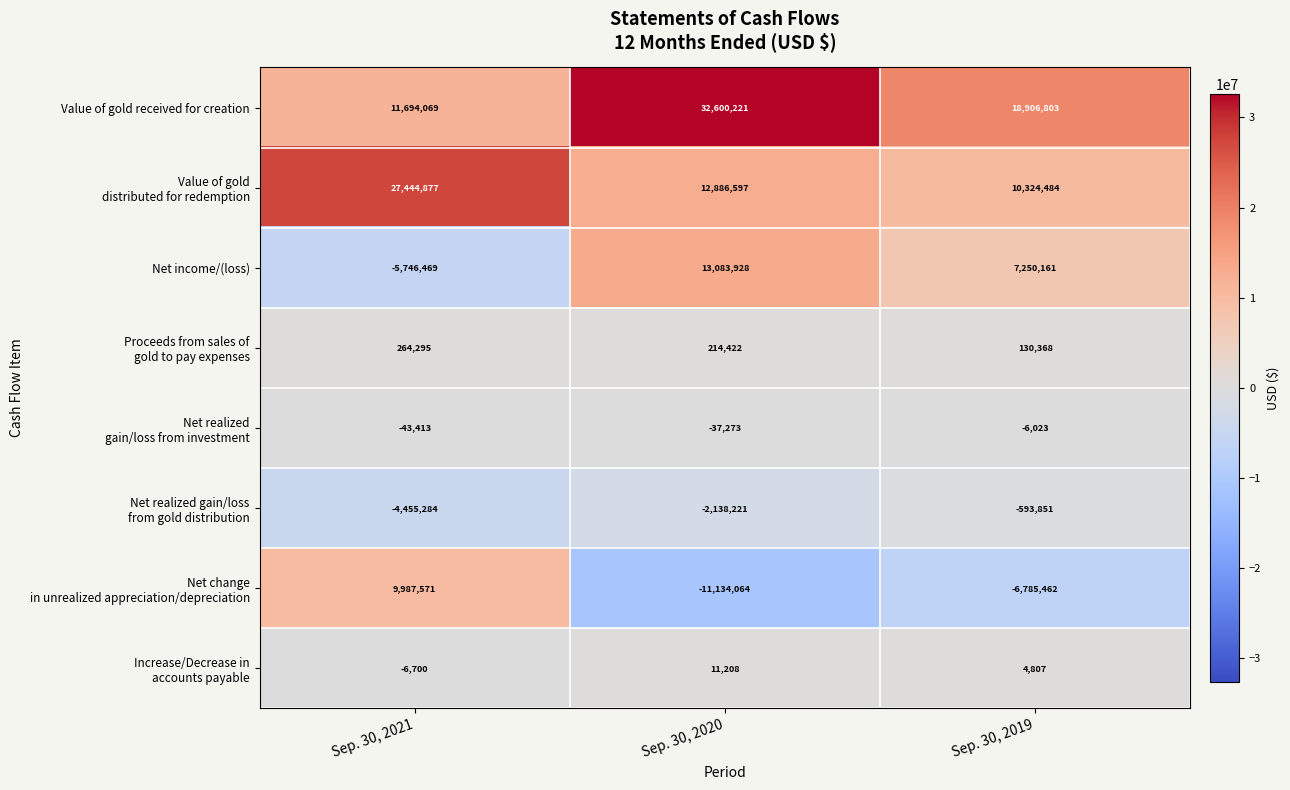

At which label is Value of gold received for creation closest to 22147145?

Sep. 30, 2019